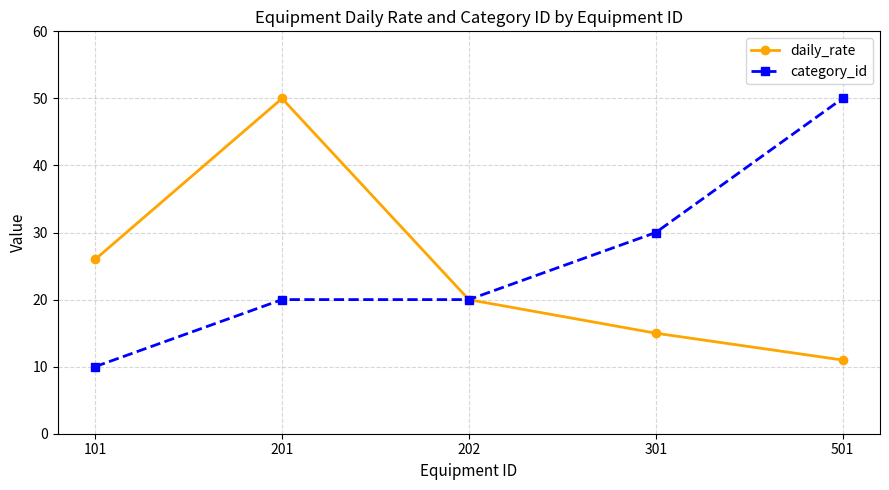

How many series are shown in this chart?

2